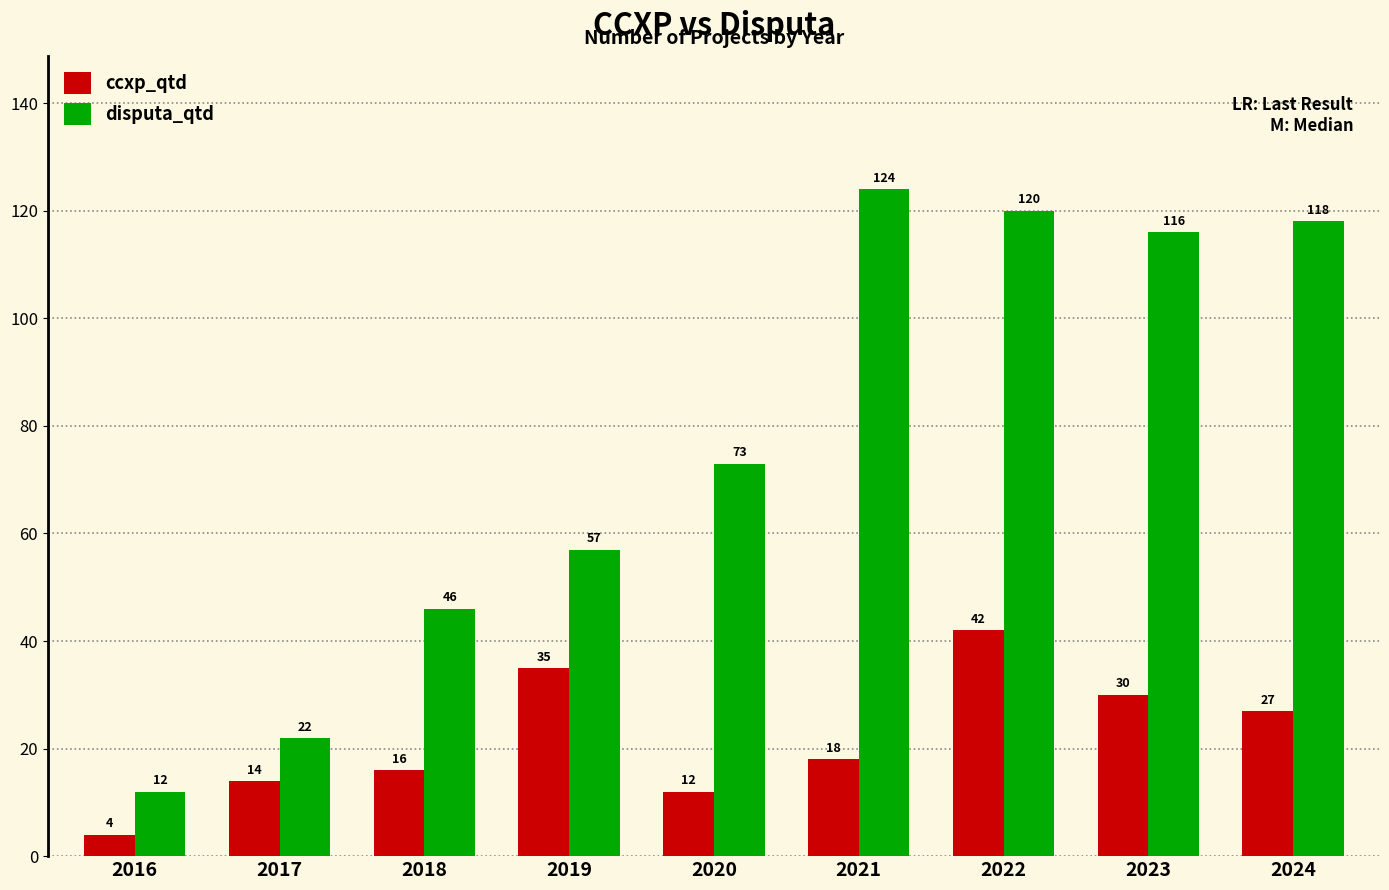

What is the difference between the highest and lowest values at 2020?

61